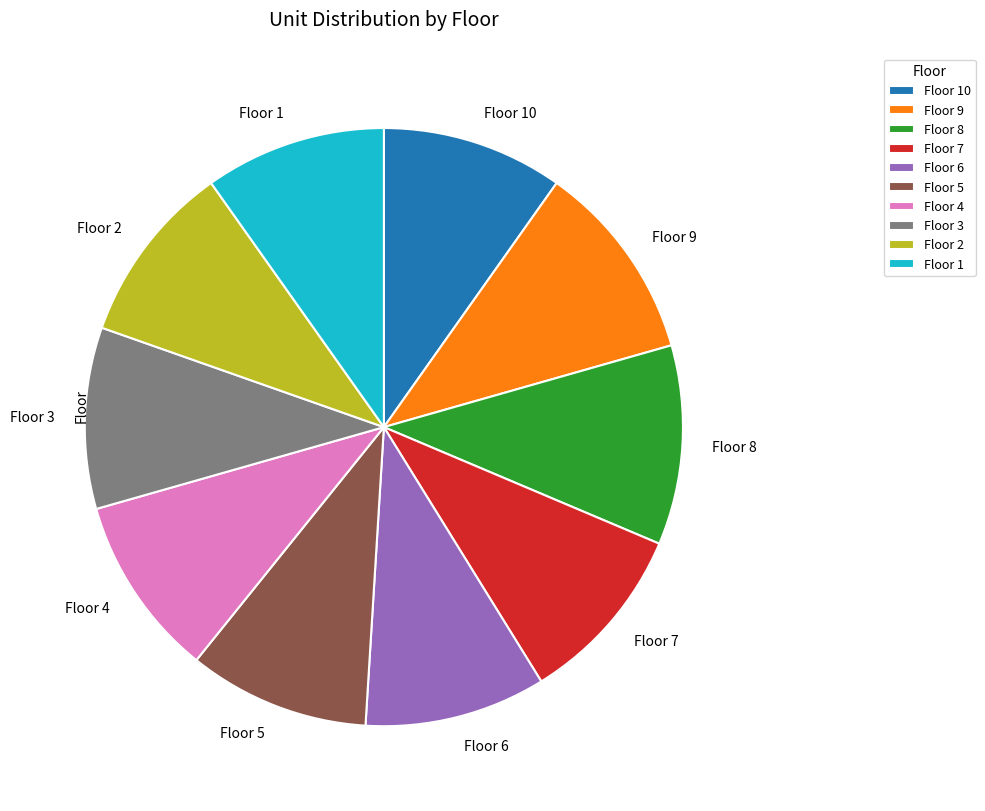

Is the sum of Floor 8 and Floor 4 greater than half?

No